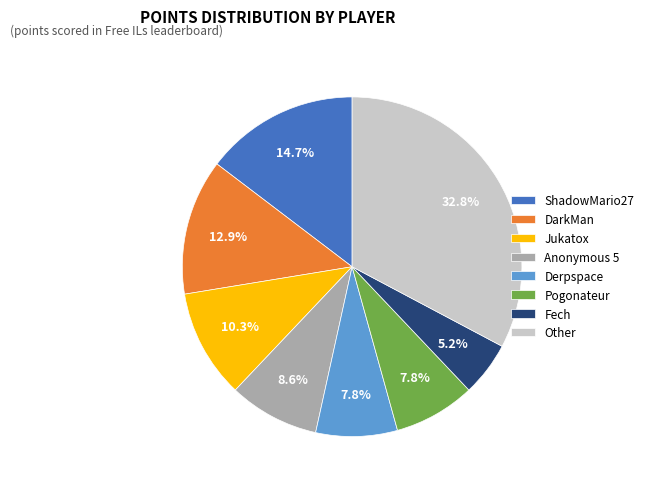

What portion of the pie excludes Derpspace?

92.2%